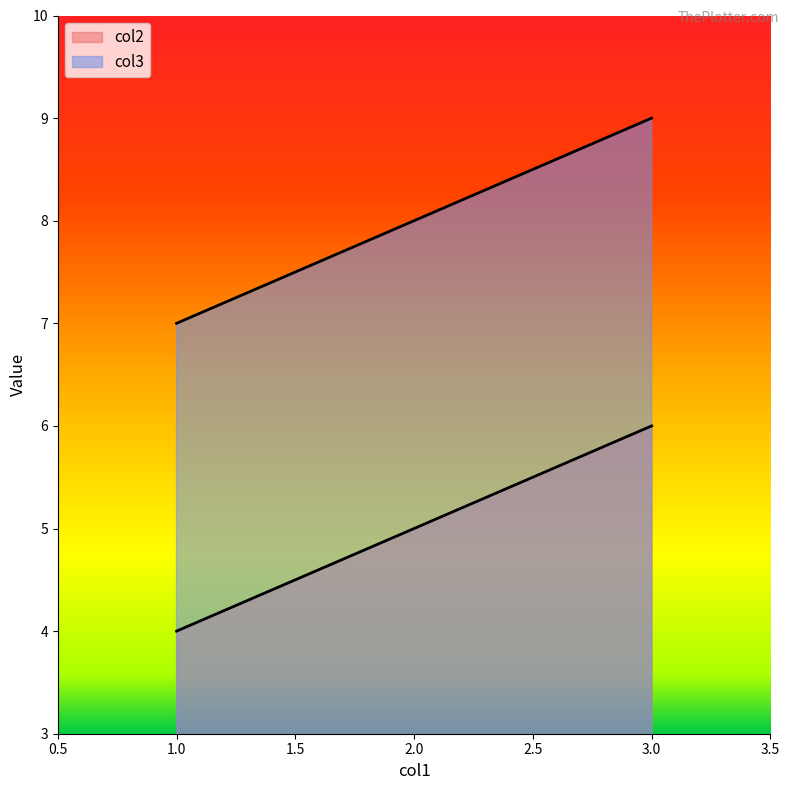

Does the chart display data point markers on the line(s)?

No